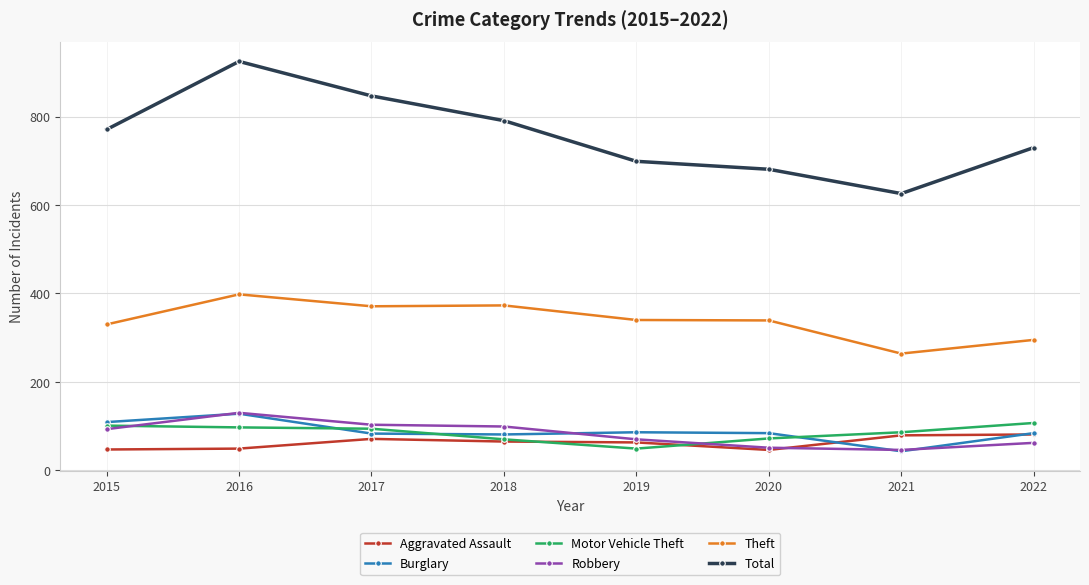

Which series changed the most between 2017 and 2022?

Total